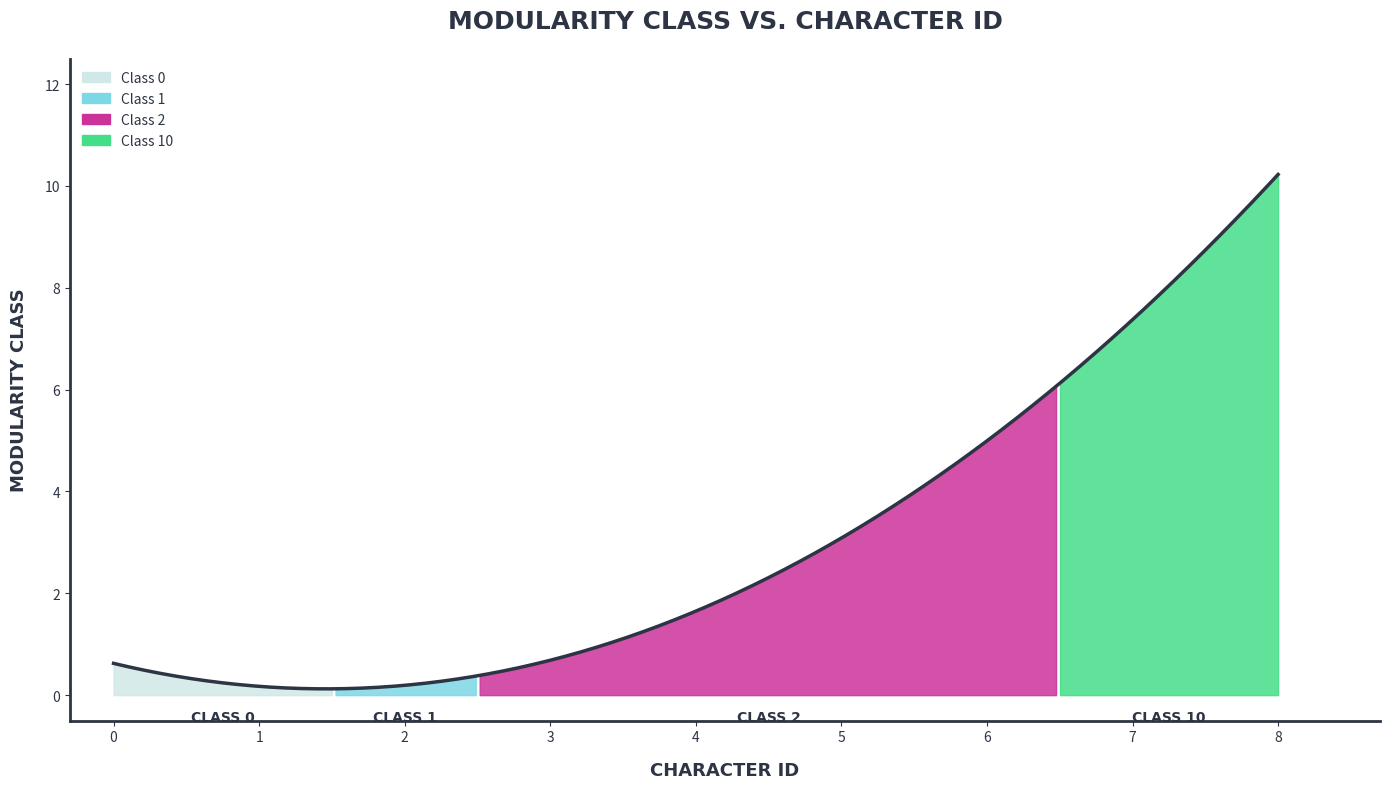

How many positive values are there?

7